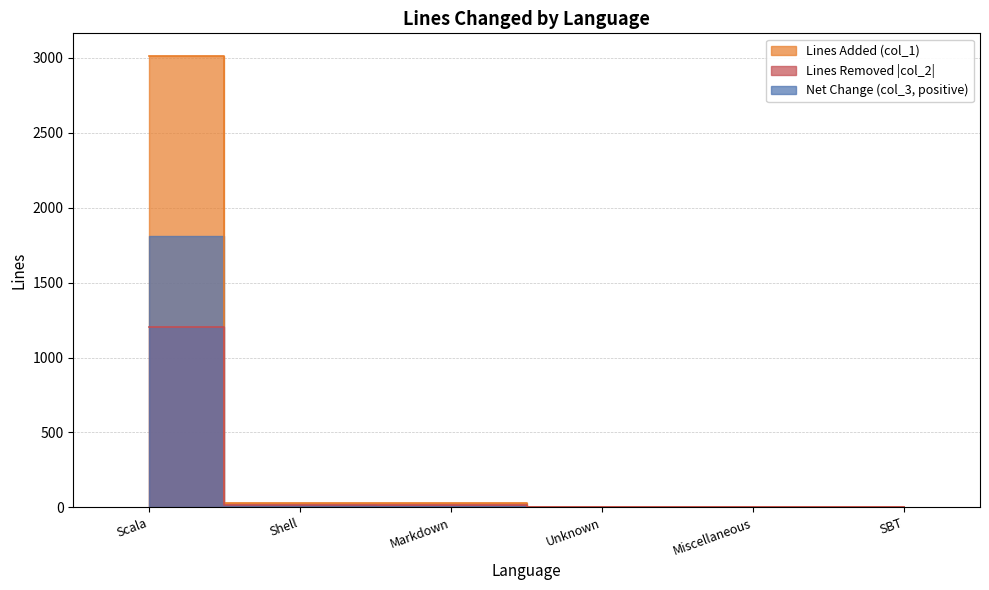

True or false: col_1 (added) has more than 2 points higher than both neighbors.

False